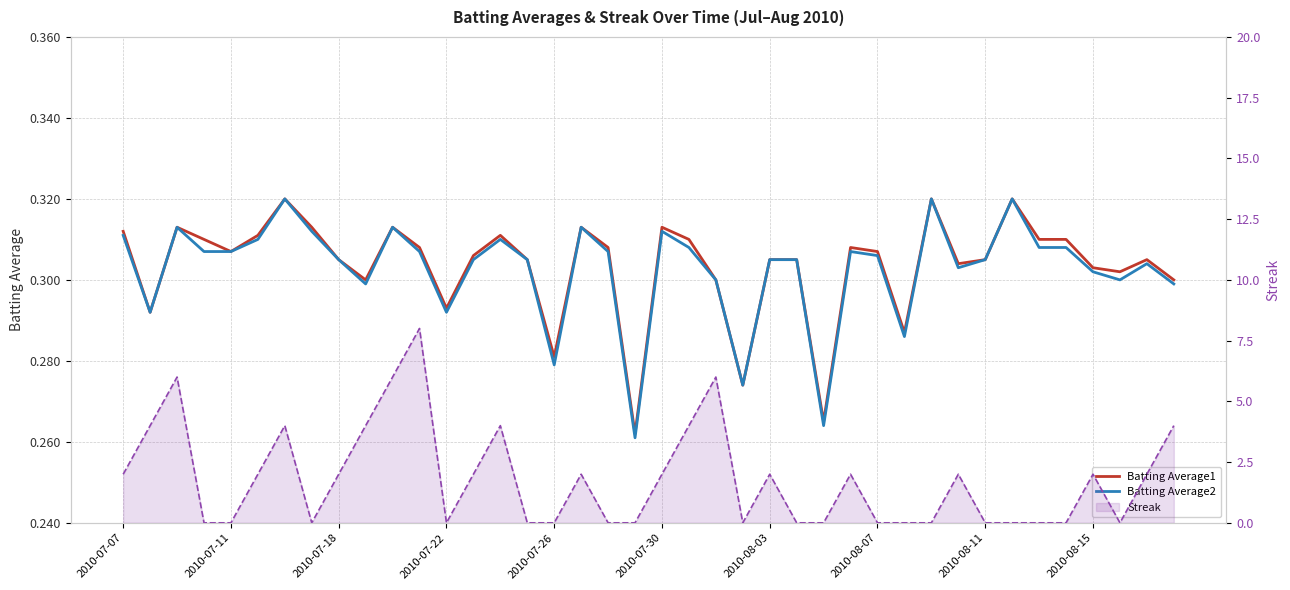

What is the maximum value shown in the chart?

8.0